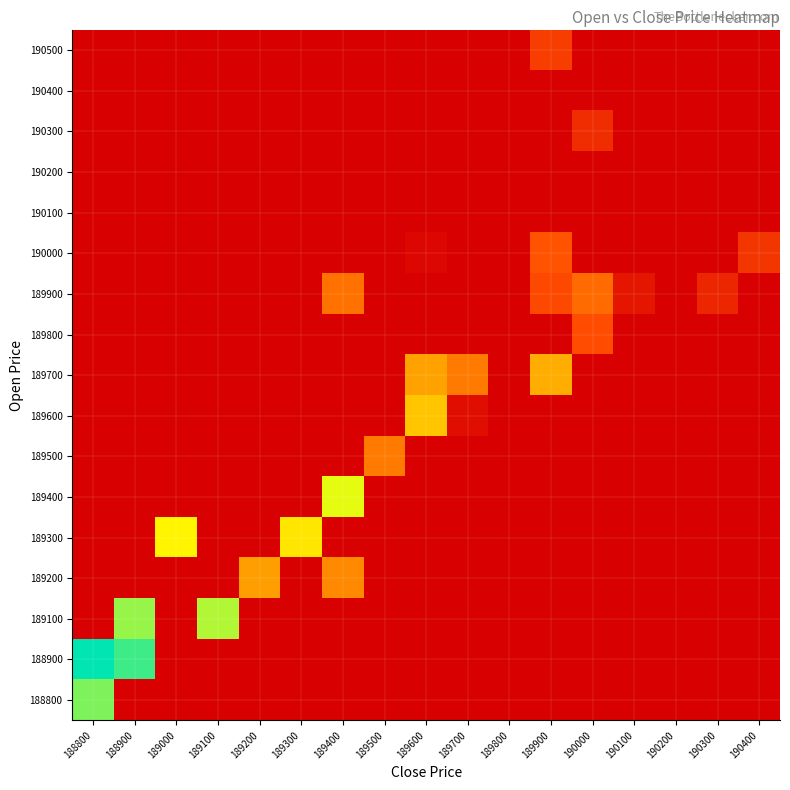

At how many categories does at least one series exceed 39?

1